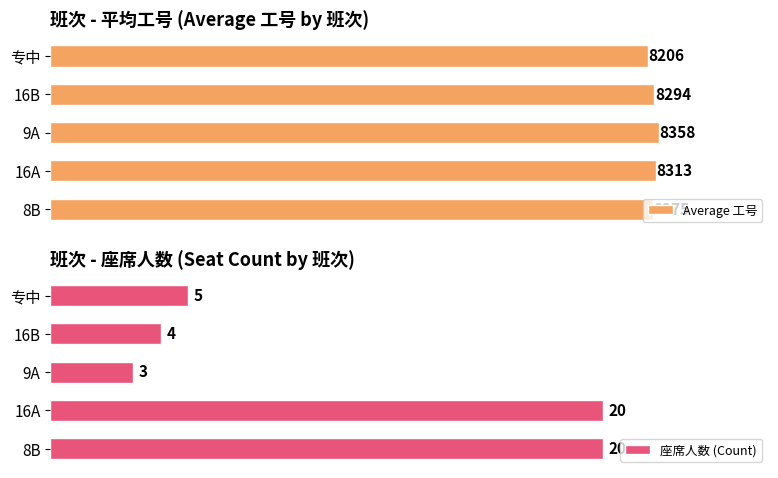

What is the average value of the 座席人数 (Count) series?

10.4